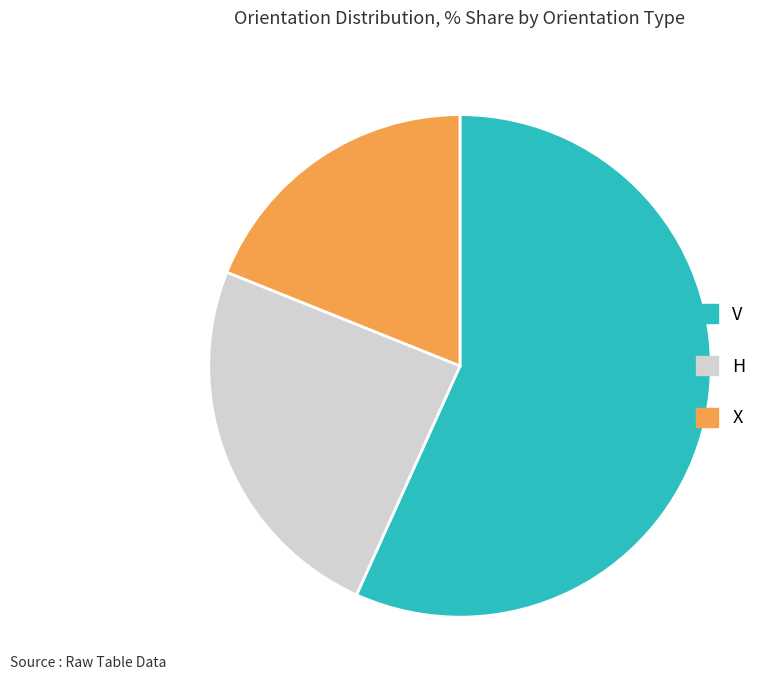

Approximately how many times larger is the value at V compared to X?

3.0